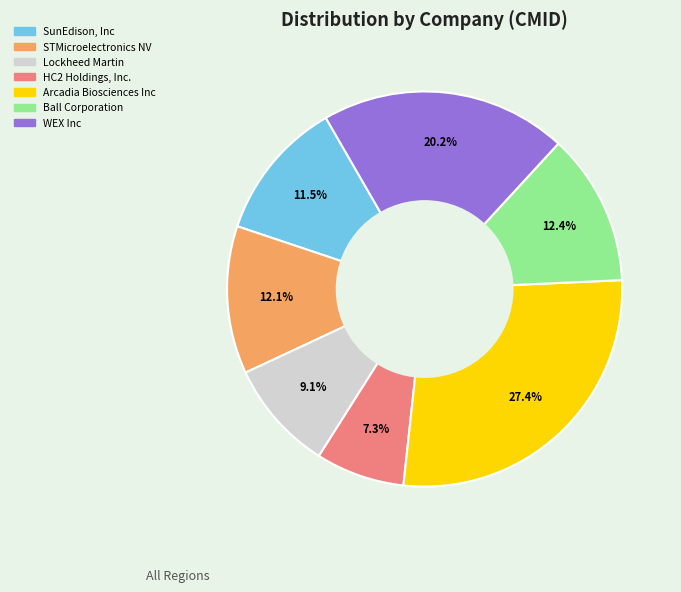

How many slices are in this pie chart?

7